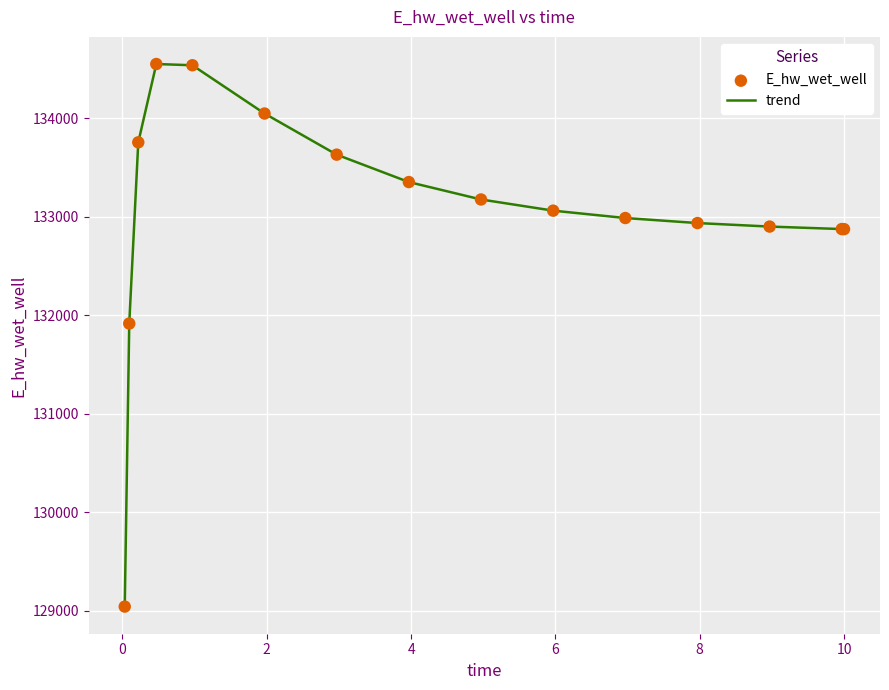

What is the difference between the maximum and minimum values?

5507.9